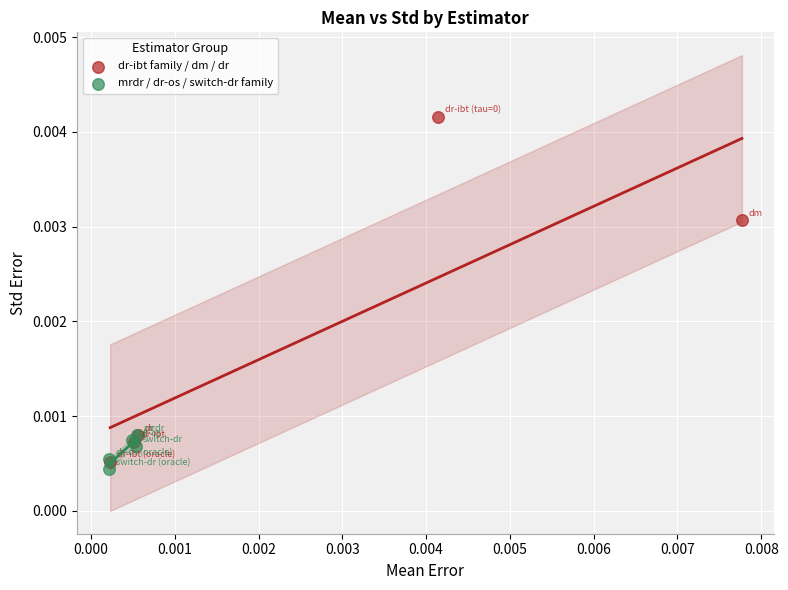

Which series contains the highest Y value?

dr-ibt family / dm / dr